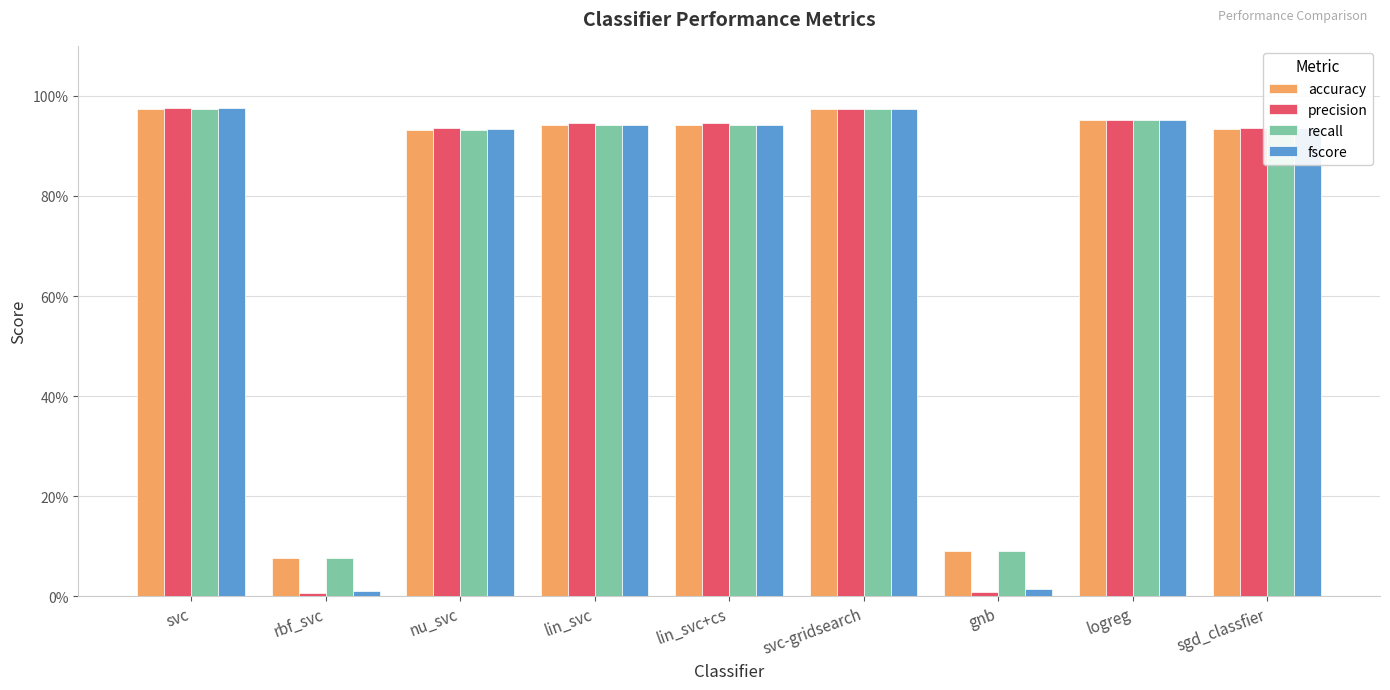

Are the bars horizontal?

No